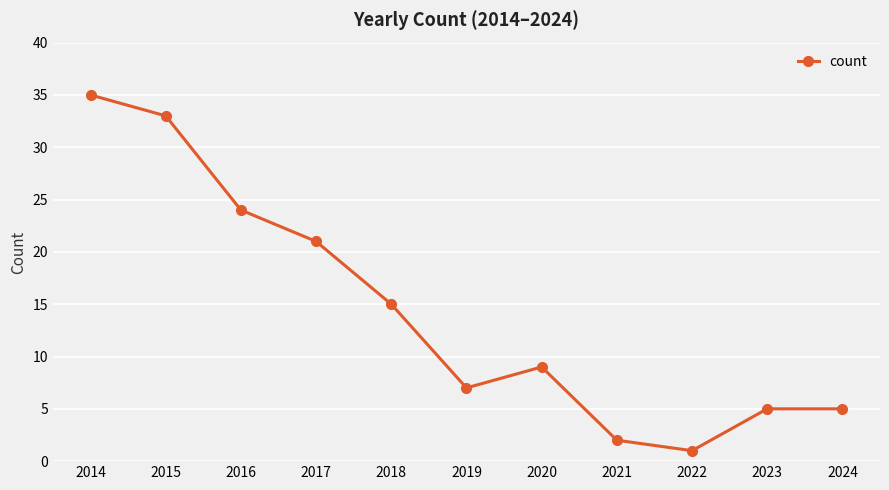

What is the difference between the maximum and second lowest values?

33